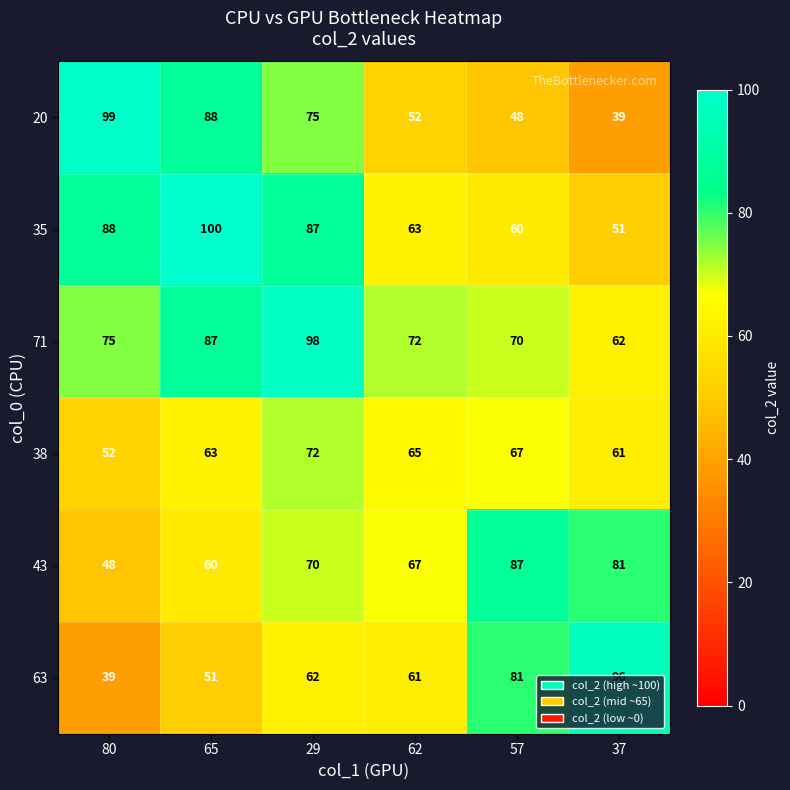

Is it true that 20 equals 75 at 29?

True